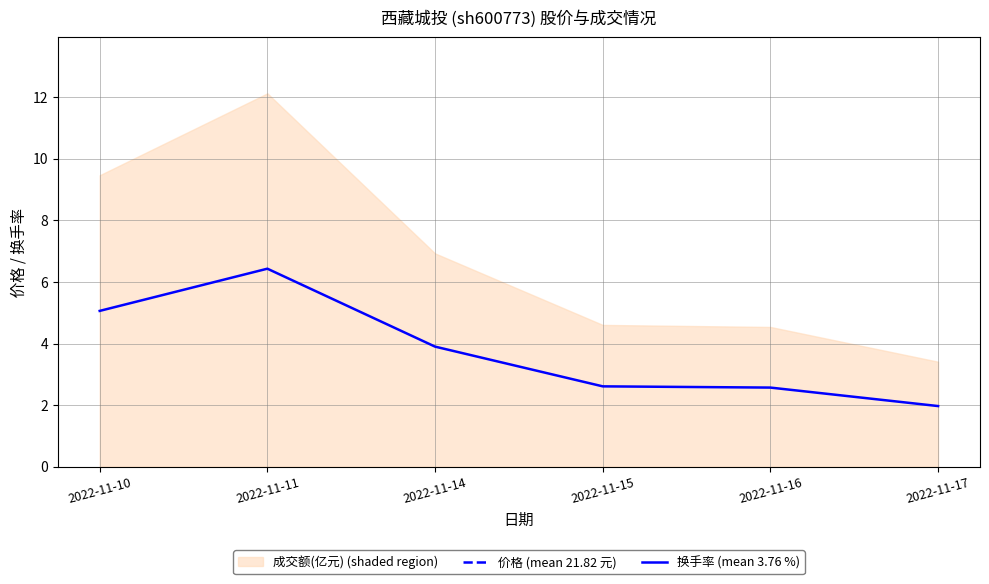

True or false: 换手率 (mean 3.76 %) has a value of 4.2 at 2022-11-11.

False